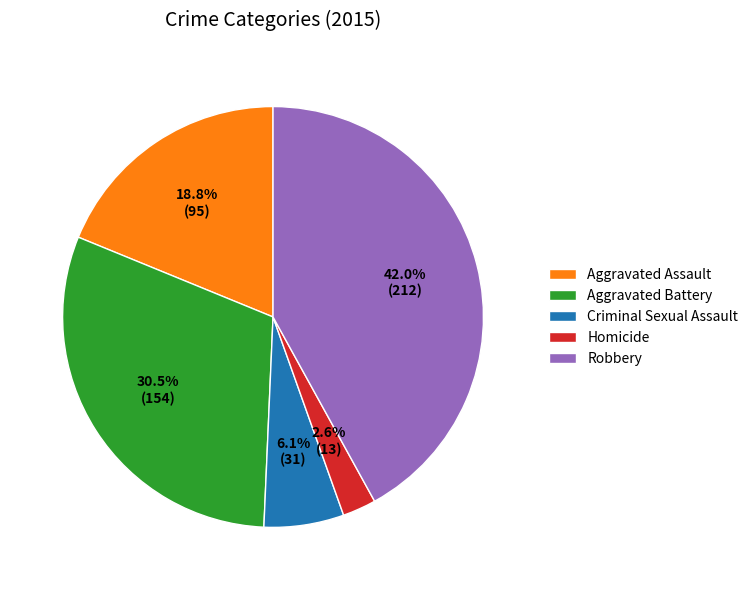

How many segments does this pie chart have?

5